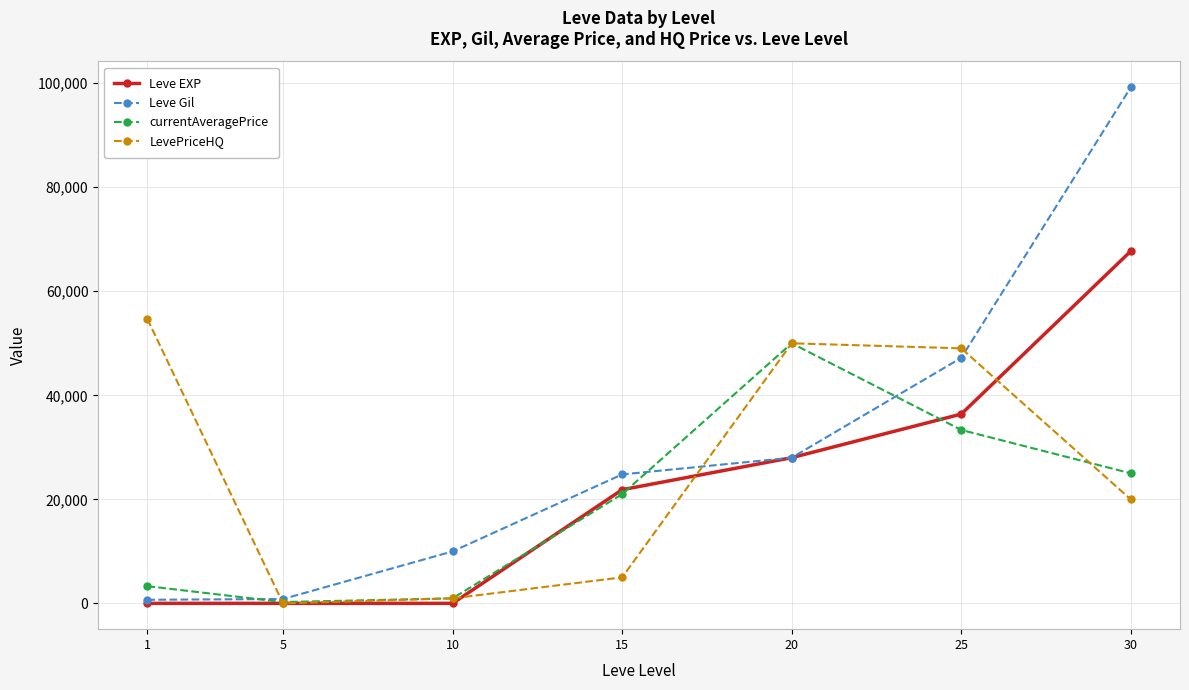

Rank the series by their maximum value, from highest to lowest.

Leve Gil, Leve EXP, LevePriceHQ, currentAveragePrice